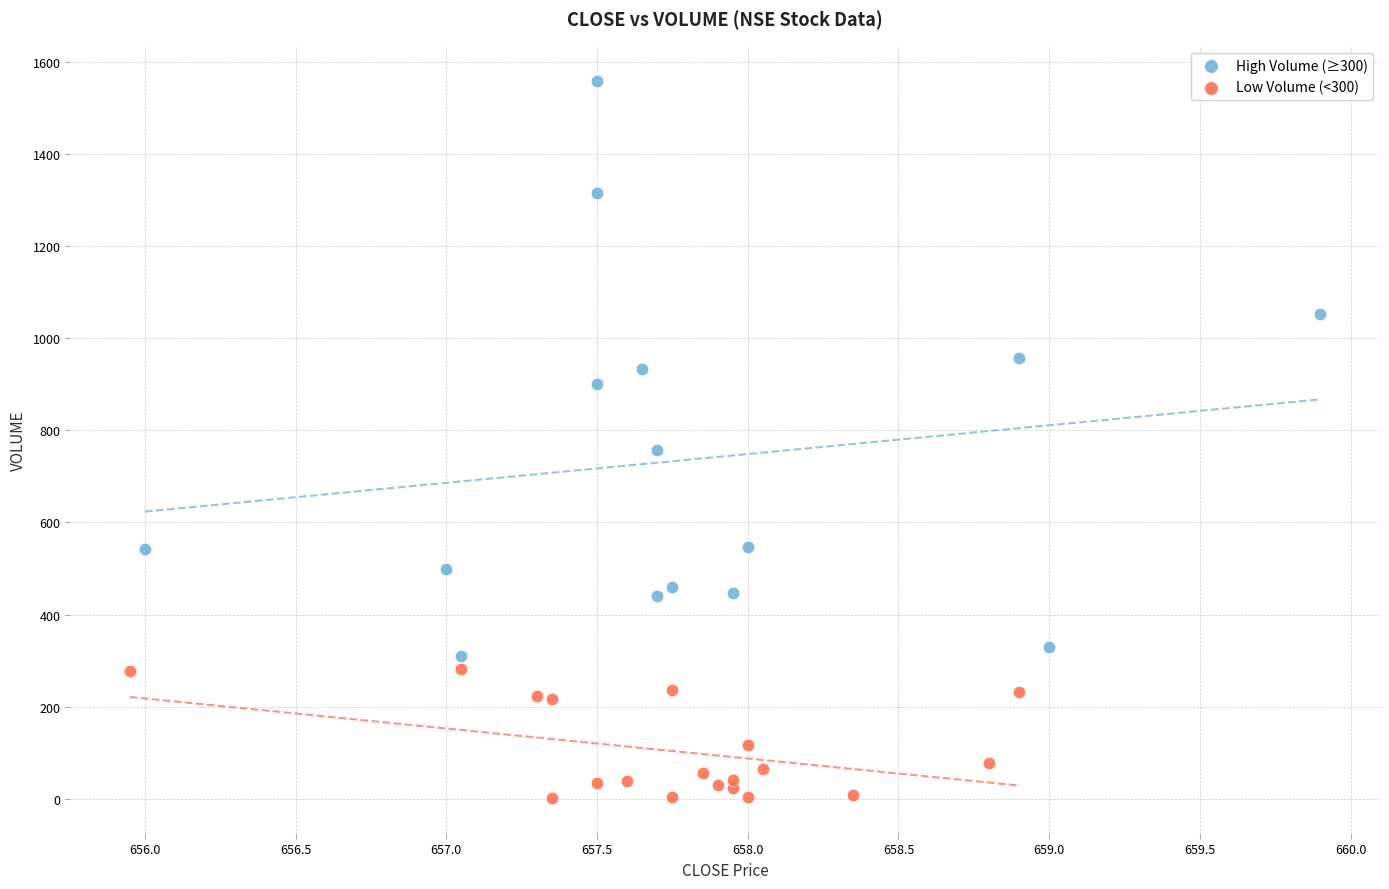

Which series reaches the maximum Y coordinate?

High Volume (≥300)